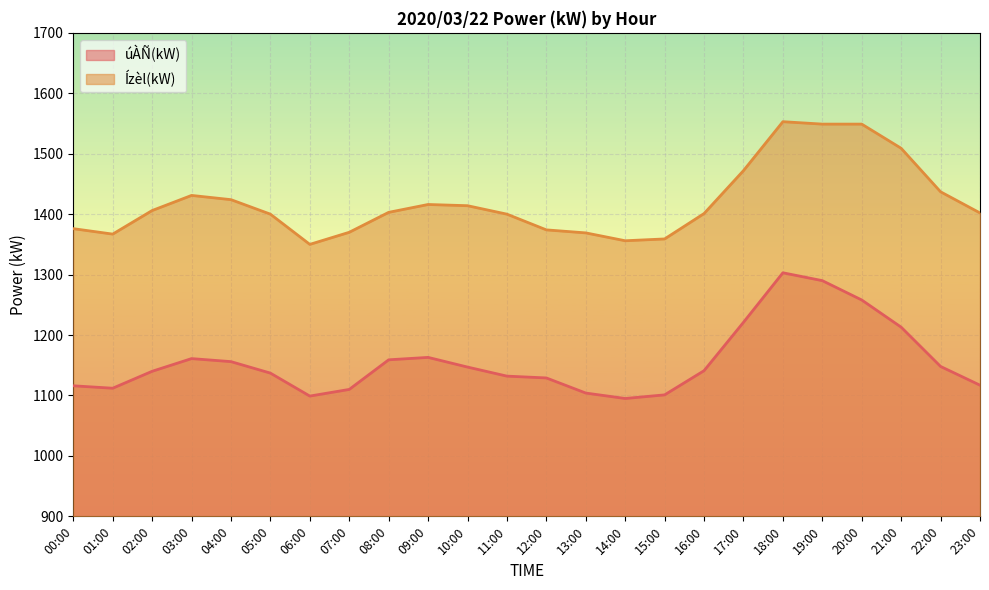

What is the difference between the úÀÑ(kW) values at 16:00 and 03:00?

20